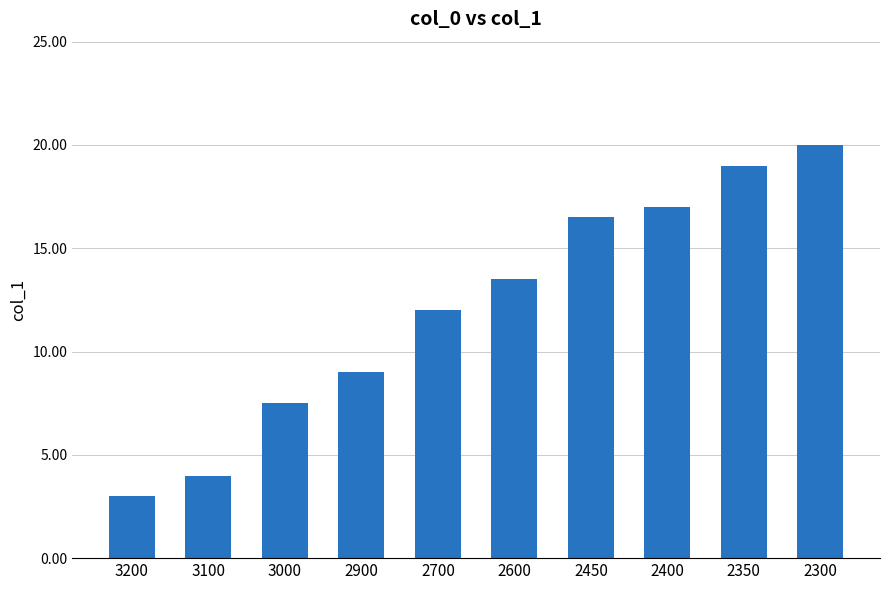

Reading left to right, extract all data points from this chart.

3200=3.0	3100=4.0	3000=7.5	2900=9.0	2700=12.0	2600=13.5	2450=16.5	2400=17.0	2350=19.0	2300=20.0